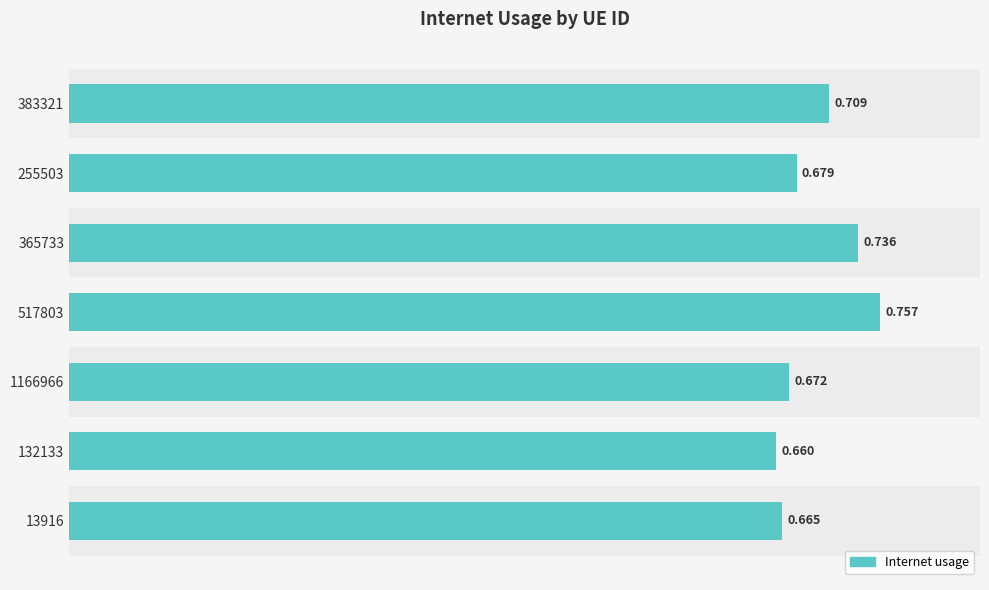

What is the sum of all values?

4.9